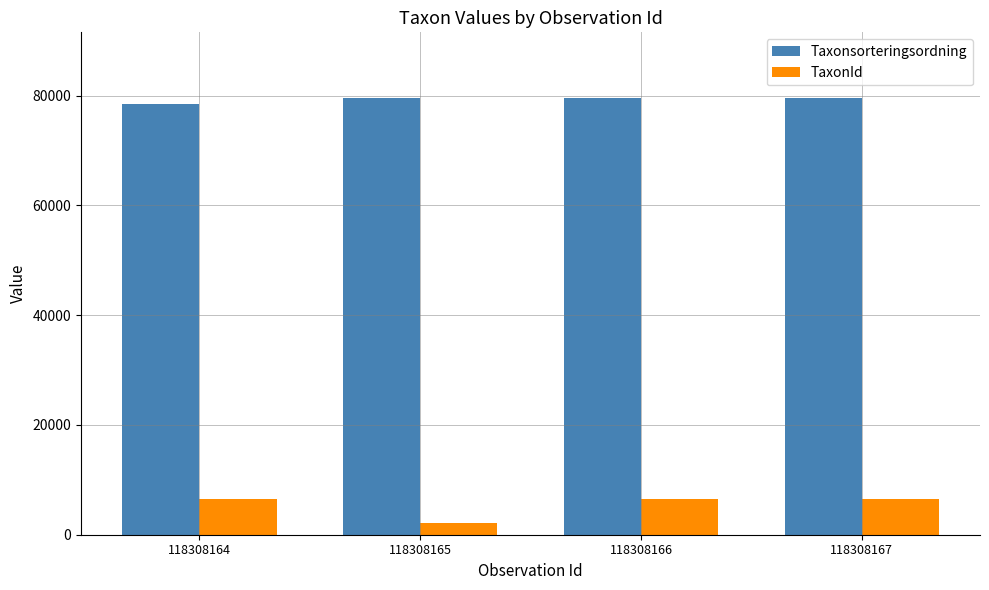

What is the difference between the highest and lowest values at 118308165?

77492